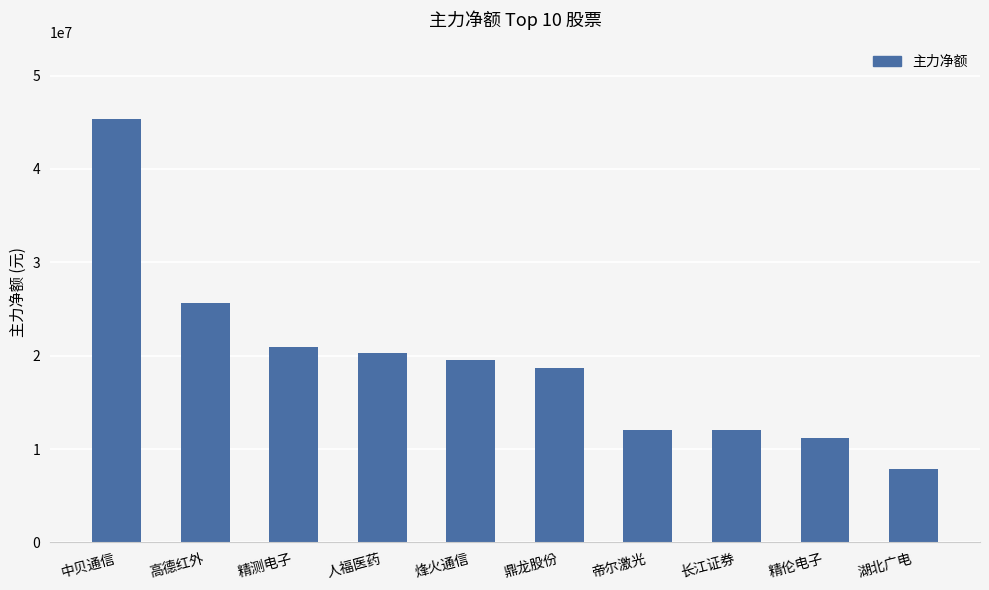

What is the label of the 7th bar from the left?

帝尔激光